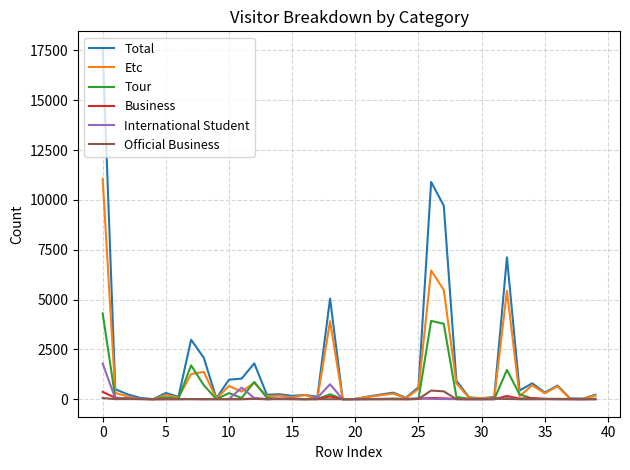

How many lines are shown in the chart?

6